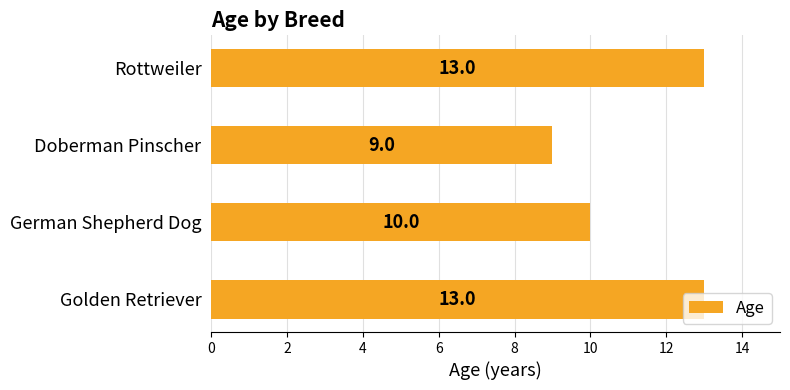

What is the minimum value shown in the chart?

9